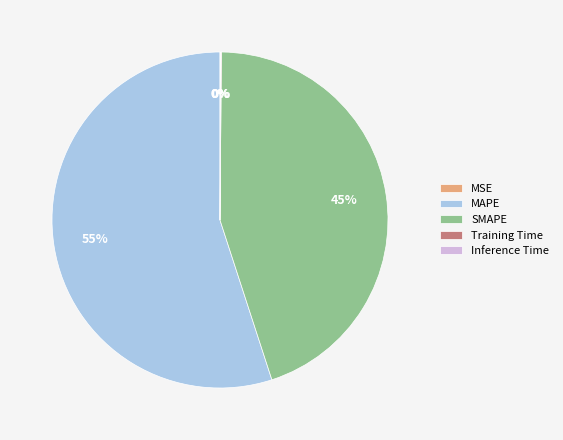

To the nearest percent, what is the difference between the SMAPE and Training Time slice percentages?

45%